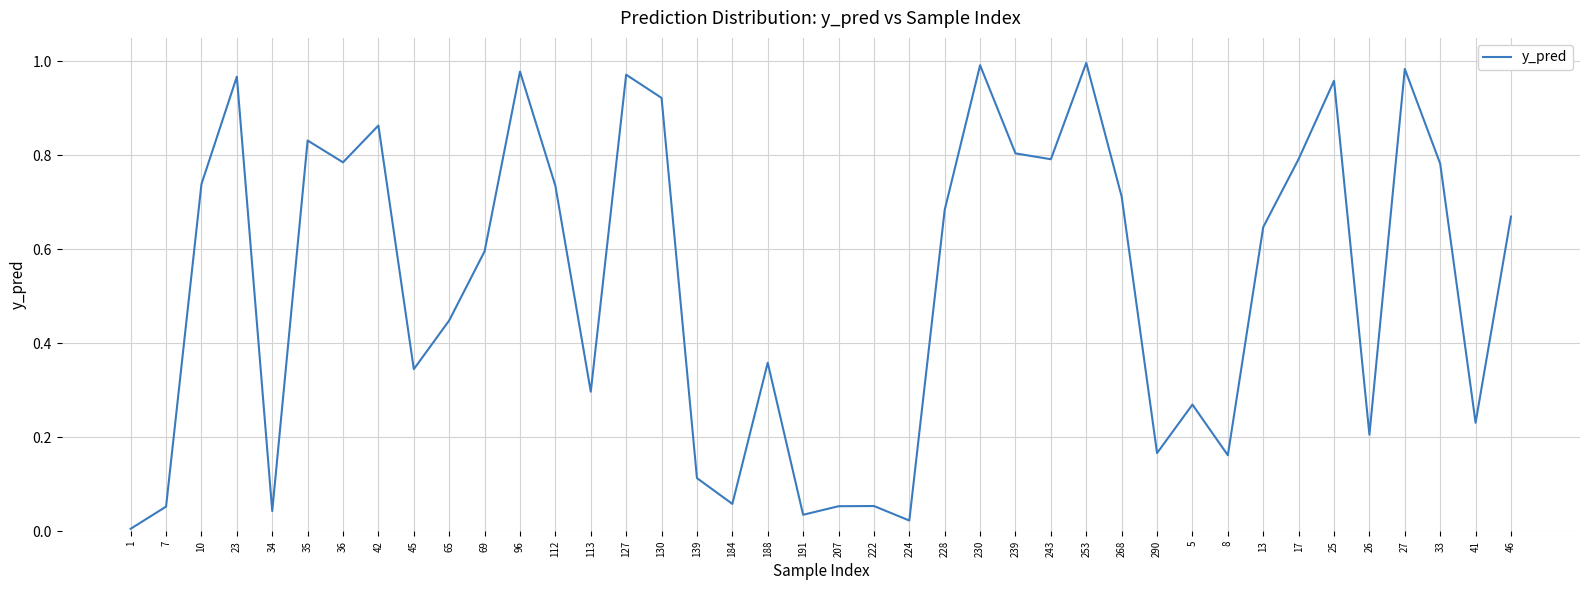

What position from the right is 290?

11